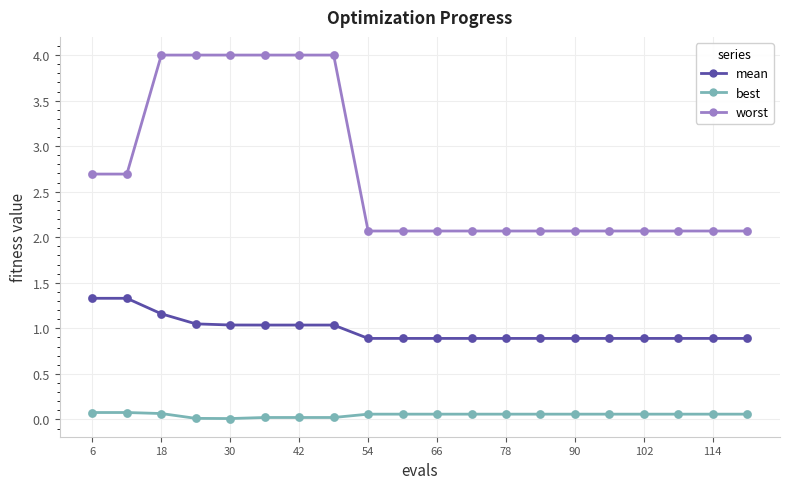

Which series has the largest range (max minus min)?

worst